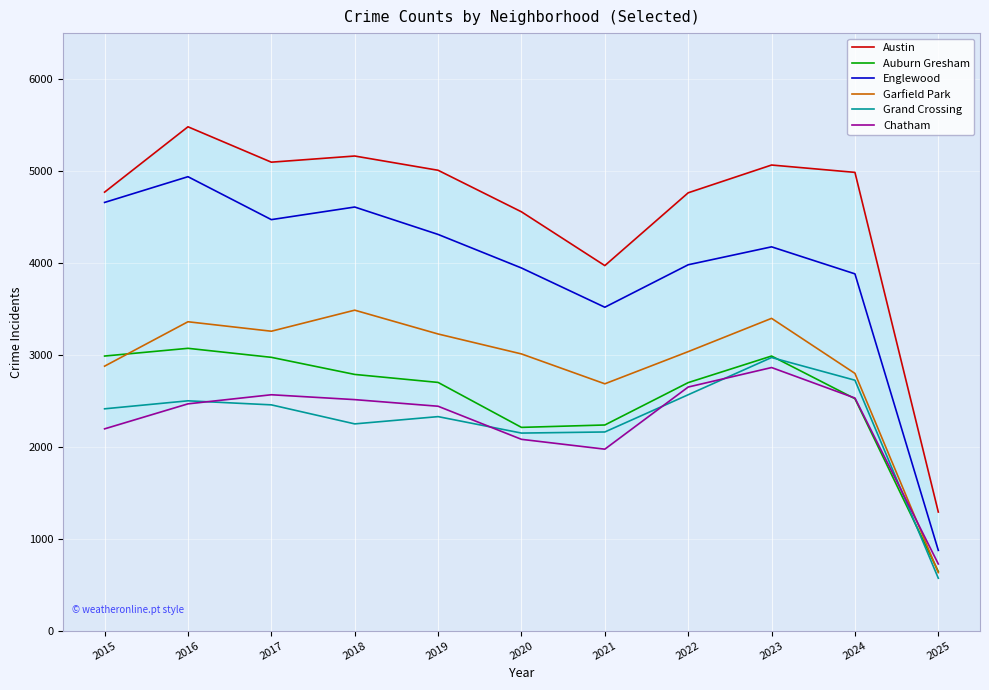

Reading left to right, extract all data points from this chart.

Austin: 2015=4770	2016=5481	2017=5096	2018=5163	2019=5008	2020=4556	2021=3971	2022=4763	2023=5065	2024=4985	2025=1290
Auburn Gresham: 2015=2987	2016=3071	2017=2973	2018=2787	2019=2700	2020=2211	2021=2237	2022=2698	2023=2987	2024=2523	2025=643
Englewood: 2015=4658	2016=4938	2017=4471	2018=4608	2019=4310	2020=3945	2021=3518	2022=3980	2023=4175	2024=3881	2025=873
Garfield Park: 2015=2877	2016=3360	2017=3257	2018=3486	2019=3227	2020=3010	2021=2685	2022=3035	2023=3397	2024=2798	2025=631
Grand Crossing: 2015=2413	2016=2500	2017=2456	2018=2249	2019=2328	2020=2149	2021=2161	2022=2566	2023=2971	2024=2724	2025=570
Chatham: 2015=2195	2016=2467	2017=2566	2018=2513	2019=2441	2020=2081	2021=1974	2022=2650	2023=2862	2024=2530	2025=725